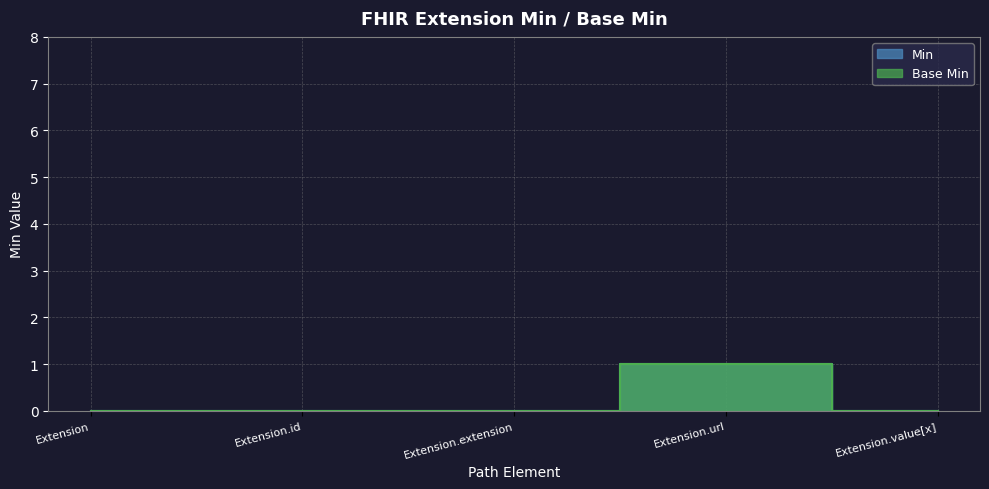

Reading left to right, what are all the values shown in this chart?

Min: 0	0	0	1	0
Base Min: 0	0	0	1	0